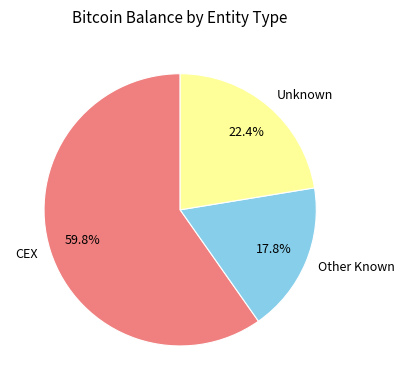

Which has a higher value, Other Known or Unknown?

Unknown